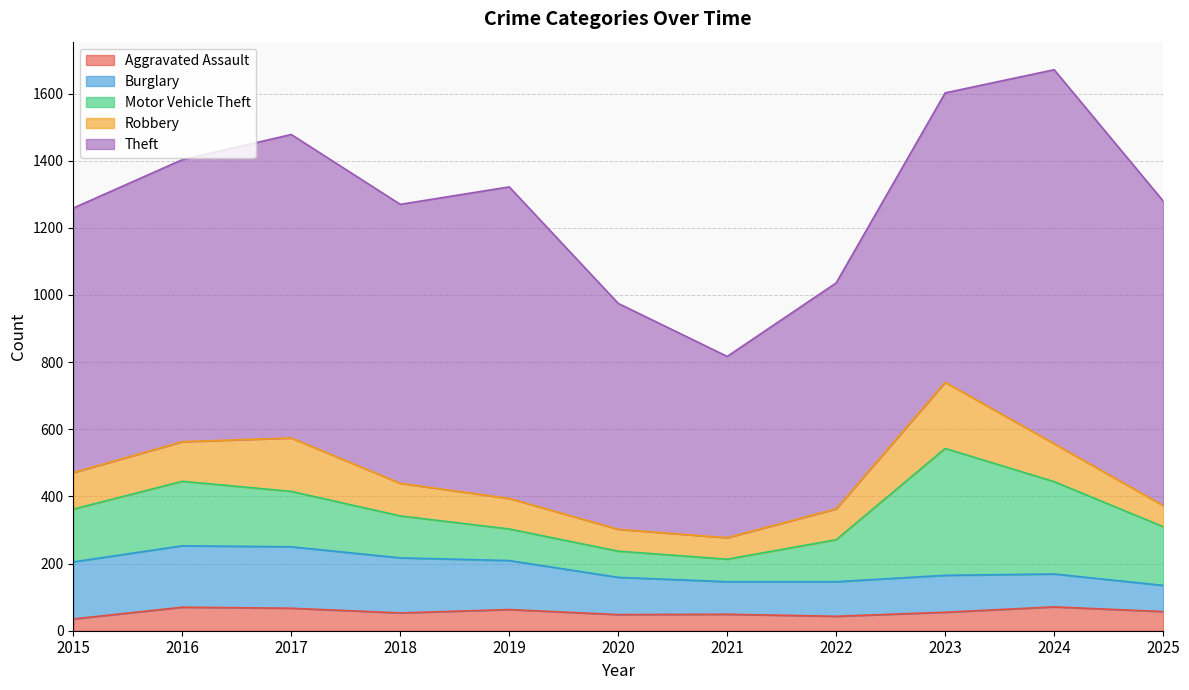

At which category is the sum across all series the highest?

2024